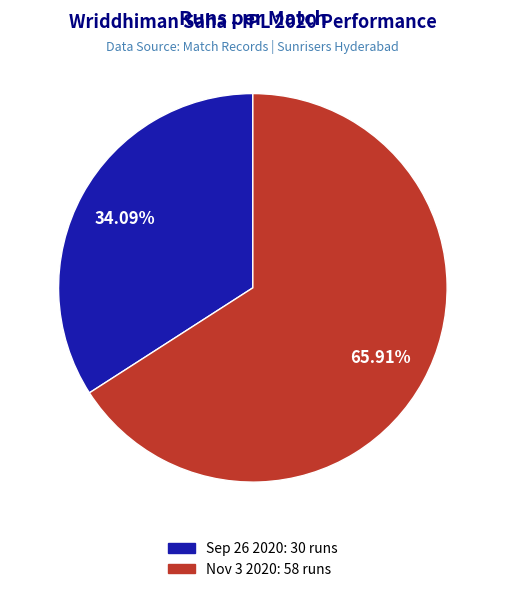

Which slice is the smallest?

Sep 26 2020